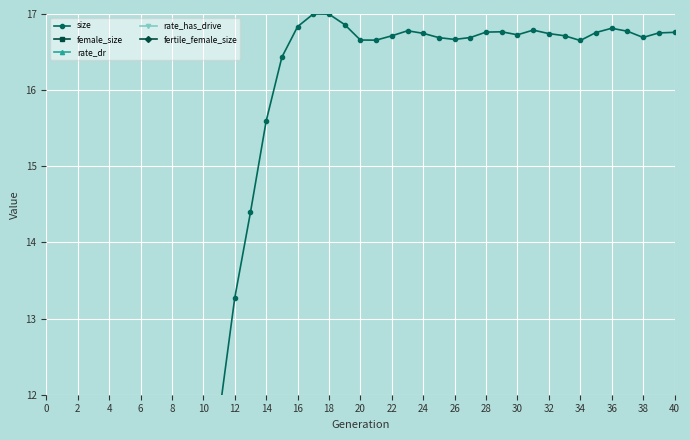

What is the total value across all series at 32?

32.1